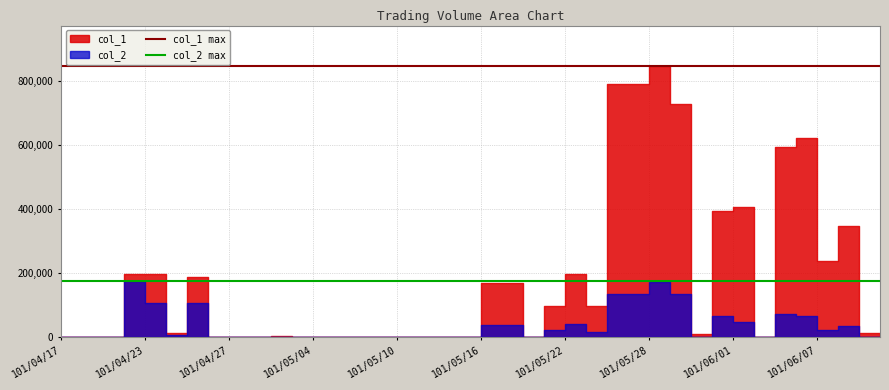

Reading left to right, what are all the values shown in this chart?

col_1 max: 847000	847000
col_2 max: 176220	176220